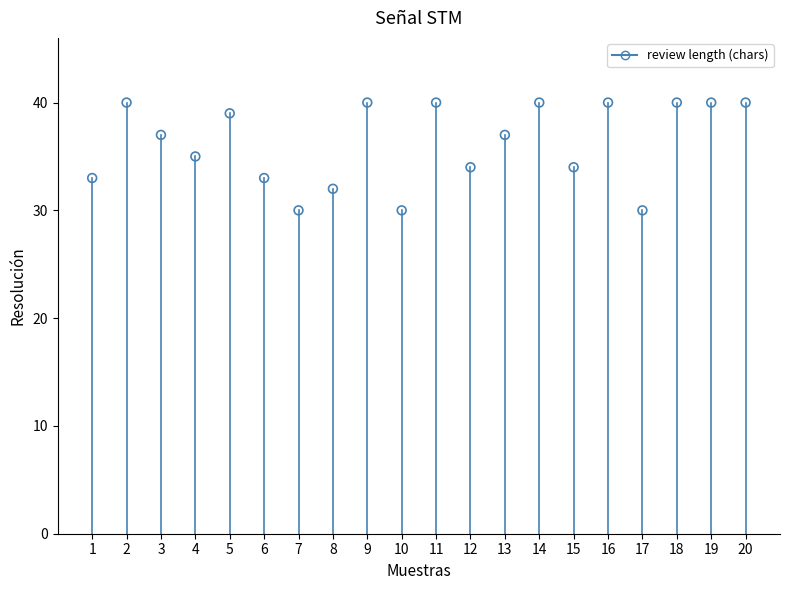

What is the range of Y values (max minus min)?

10